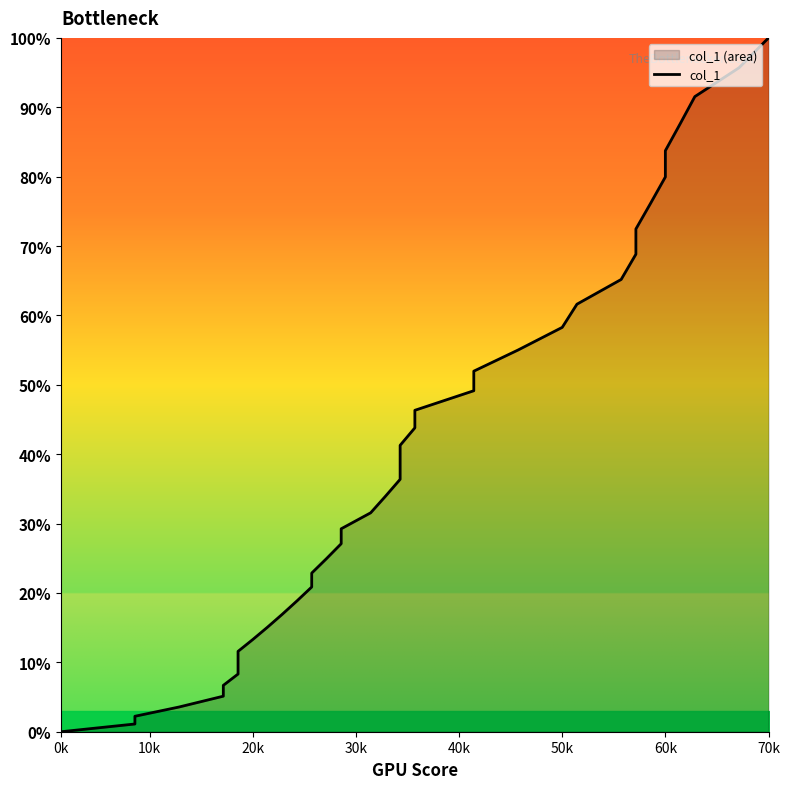

Reading left to right, extract all data points from this chart.

0.0	1.1	2.2	3.6	5.1	6.7	8.3	9.9	11.6	13.3	15.1	16.9	18.9	20.9	22.9	24.9	27.1	29.3	31.6	33.9	36.4	38.8	41.3	43.8	46.3	49.1	52.0	55.0	58.3	61.6	65.2	68.8	72.5	76.2	80.0	83.7	87.6	91.5	95.7	100.0